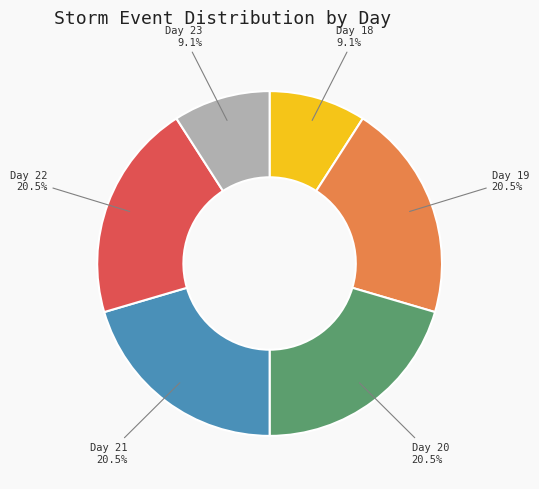

Count the number of slices in the pie.

6